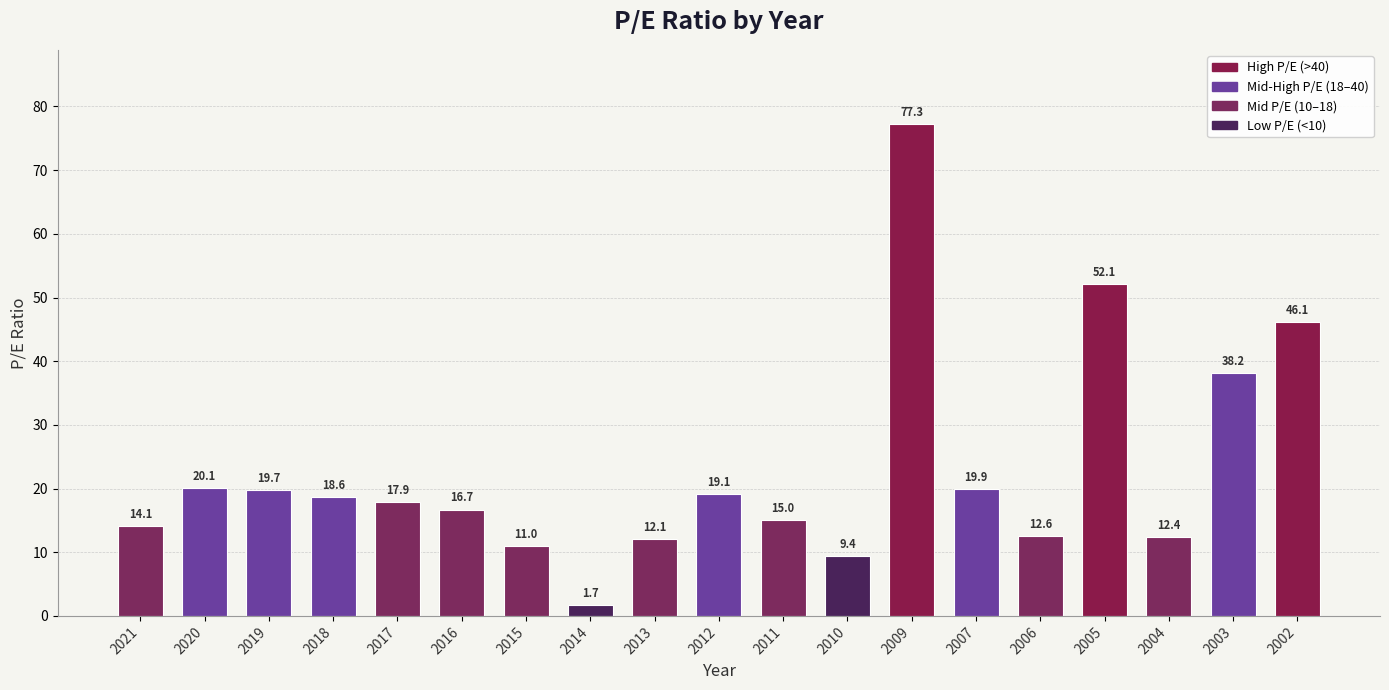

What is the maximum value shown in the chart?

77.3